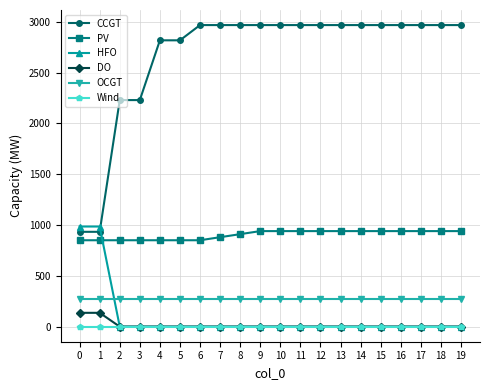

Reading left to right, list all the values displayed in this chart.

CCGT: 933	933	2229	2229	2817	2817	2967	2967	2967	2967	2967	2967	2967	2967	2967	2967	2967	2967	2967	2967
PV: 850	850	850	850	850	850	850	880	910	940	940	940	940	940	940	940	940	940	940	940
HFO: 985	985	0	0	0	0	0	0	0	0	0	0	0	0	0	0	0	0	0	0
DO: 136	136	0	0	0	0	0	0	0	0	0	0	0	0	0	0	0	0	0	0
OCGT: 276	276	276	276	276	276	276	276	276	276	276	276	276	276	276	276	276	276	276	276
Wind: 0	0	0	0	0	0	0	0	0	0	0	0	0	0	0	0	0	0	0	0